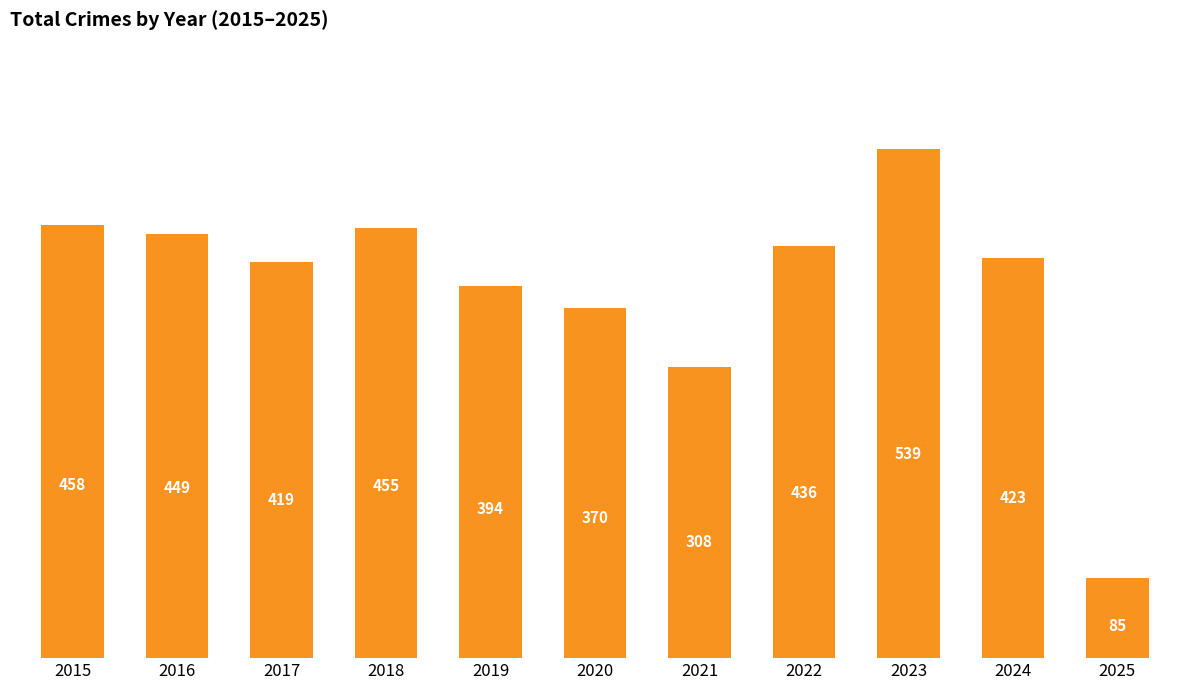

Reading left to right, what are all the values shown in this chart?

2015=458	2016=449	2017=419	2018=455	2019=394	2020=370	2021=308	2022=436	2023=539	2024=423	2025=85